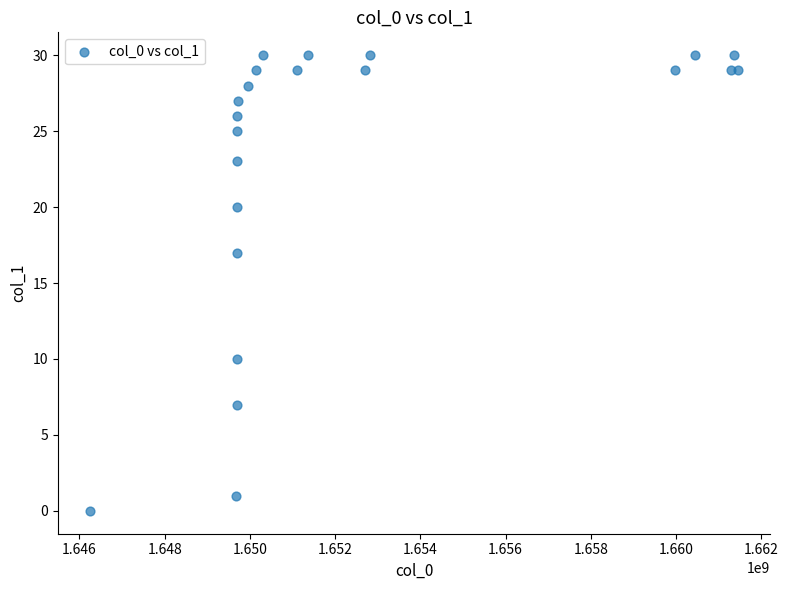

What Y value in the scatter plot is closest to 15?

17